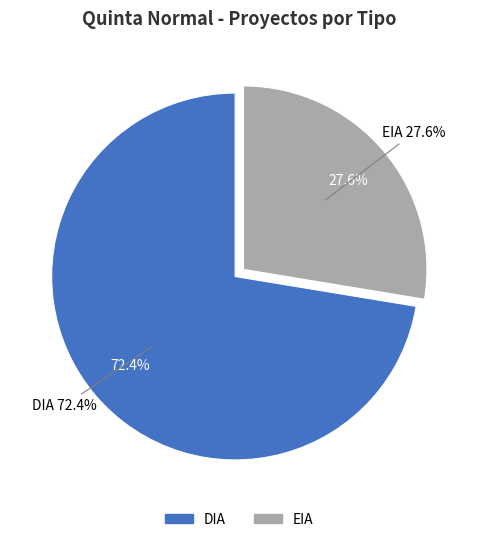

Which has a higher value, EIA or DIA?

DIA